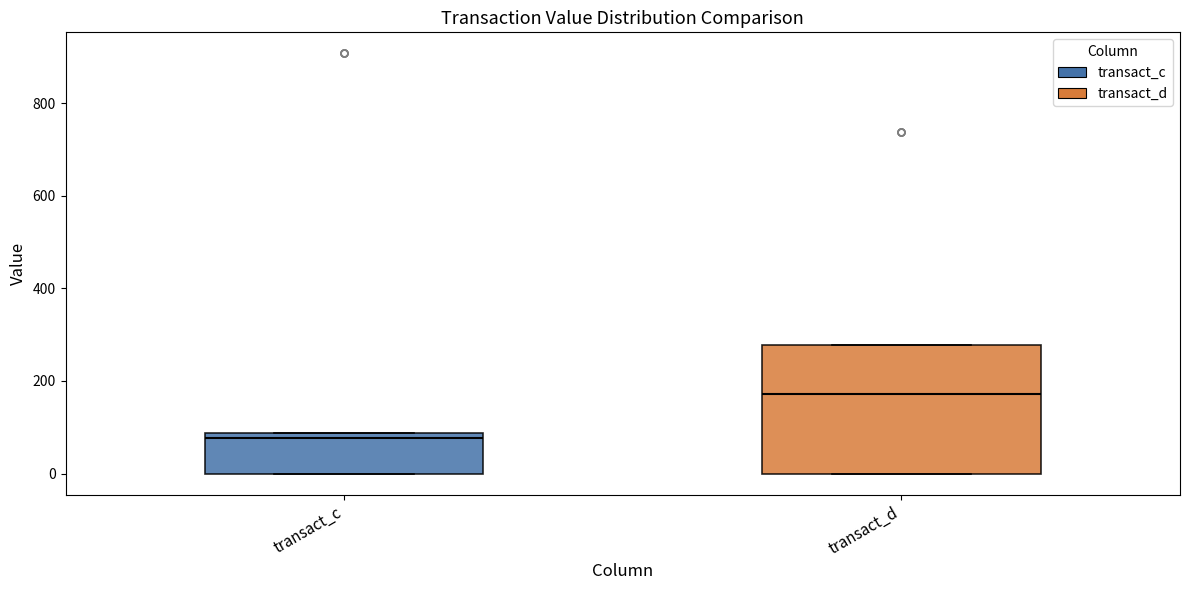

Which box has the lowest median line?

transact_c